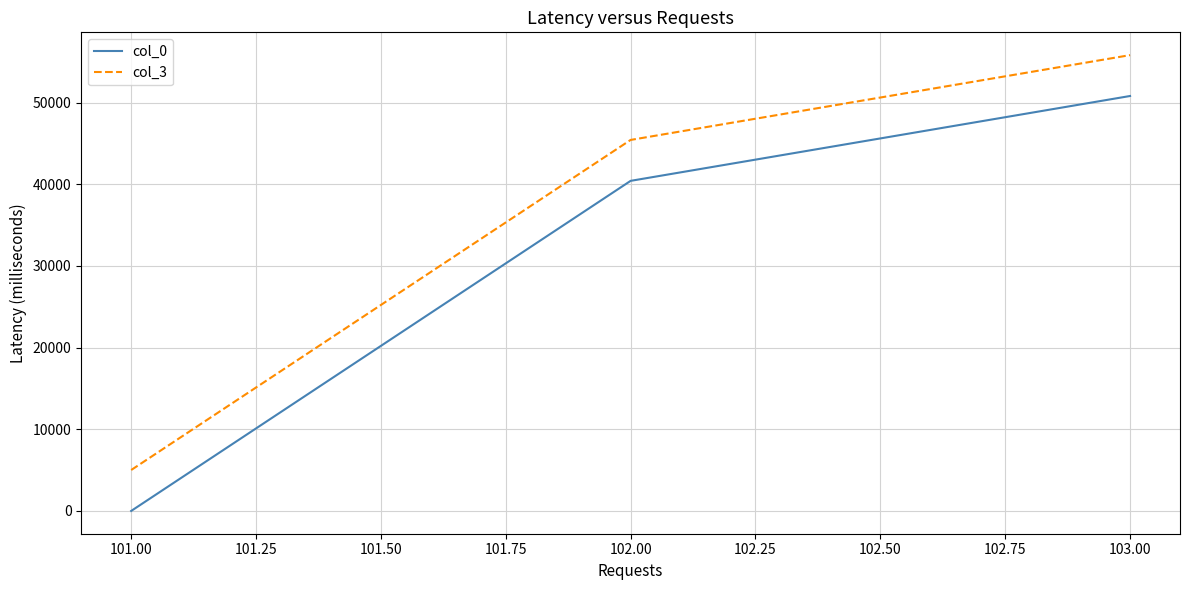

List the series in order of their overall mean, highest first.

col_3, col_0